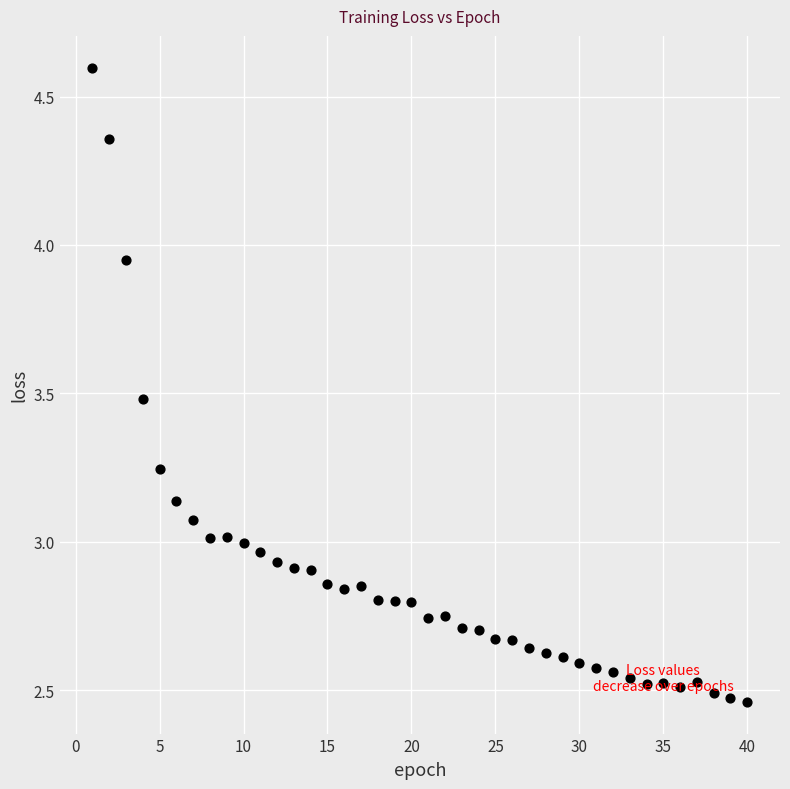

What is the range of X values (max minus min)?

39.0